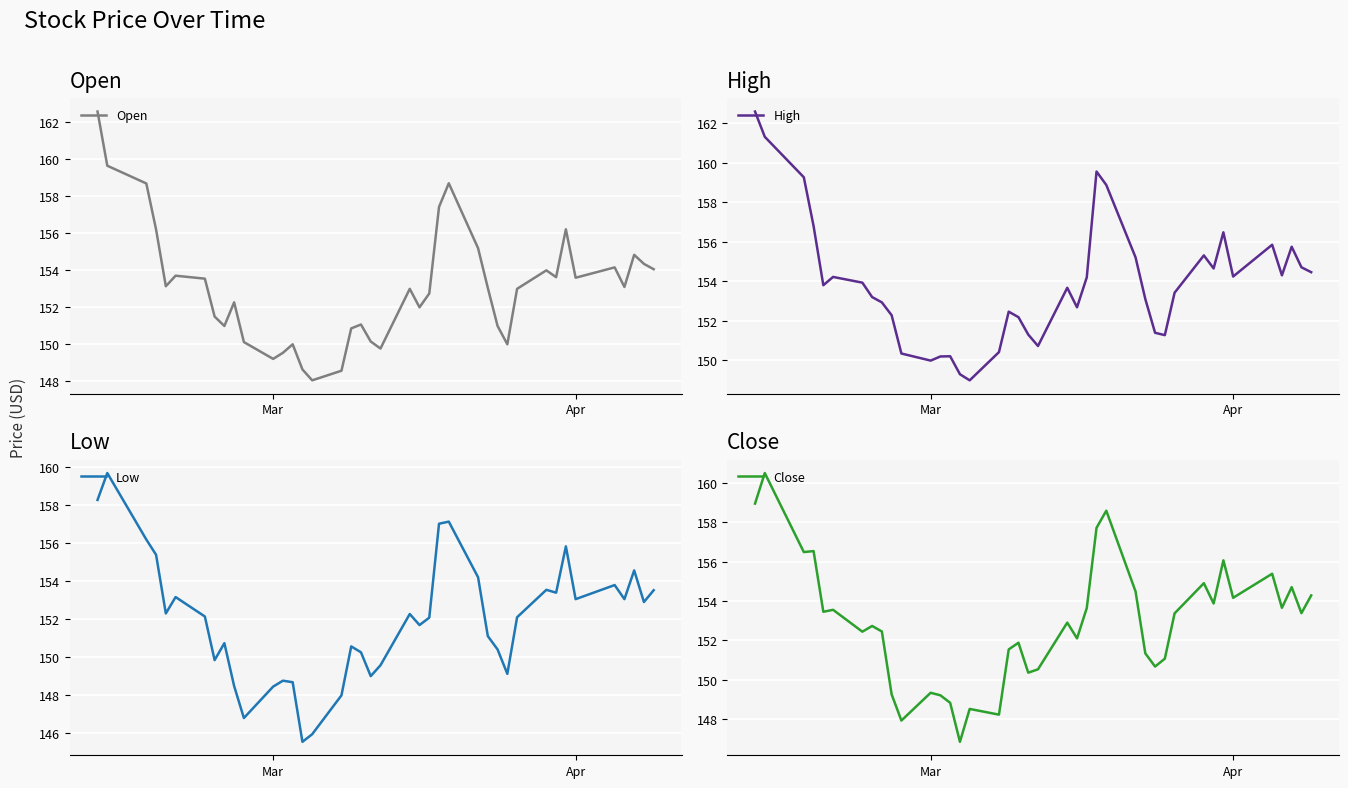

What is the value of the Open point at the 27th from the left?

155.2